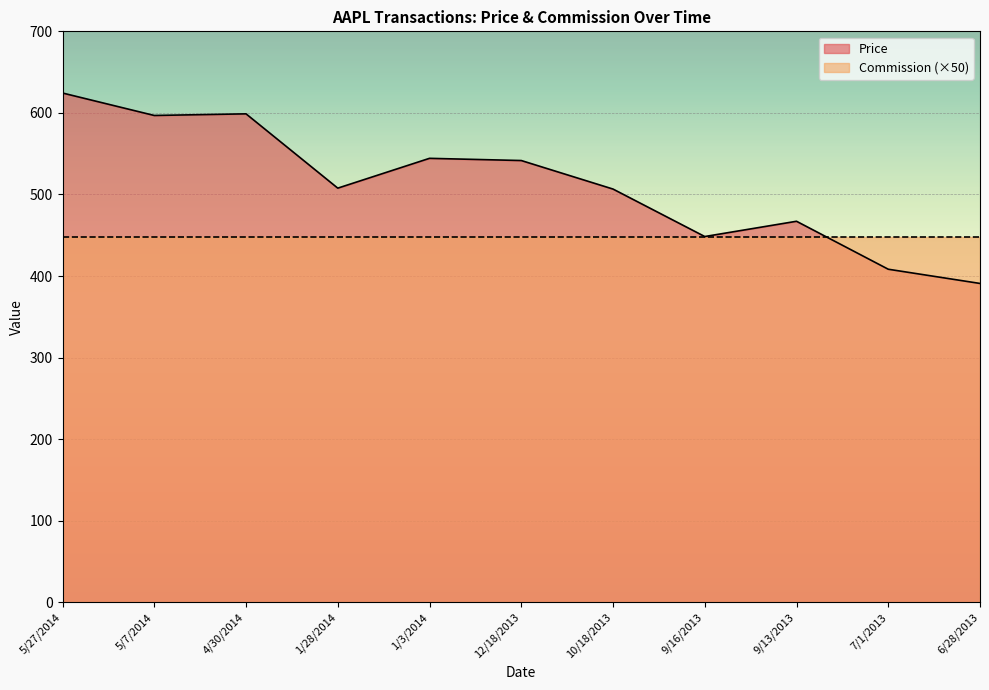

Reading left to right, transcribe all the data shown in this chart.

624.4	596.8	598.9	507.8	544.3	541.6	506.6	448.4	467.1	408.3	390.9